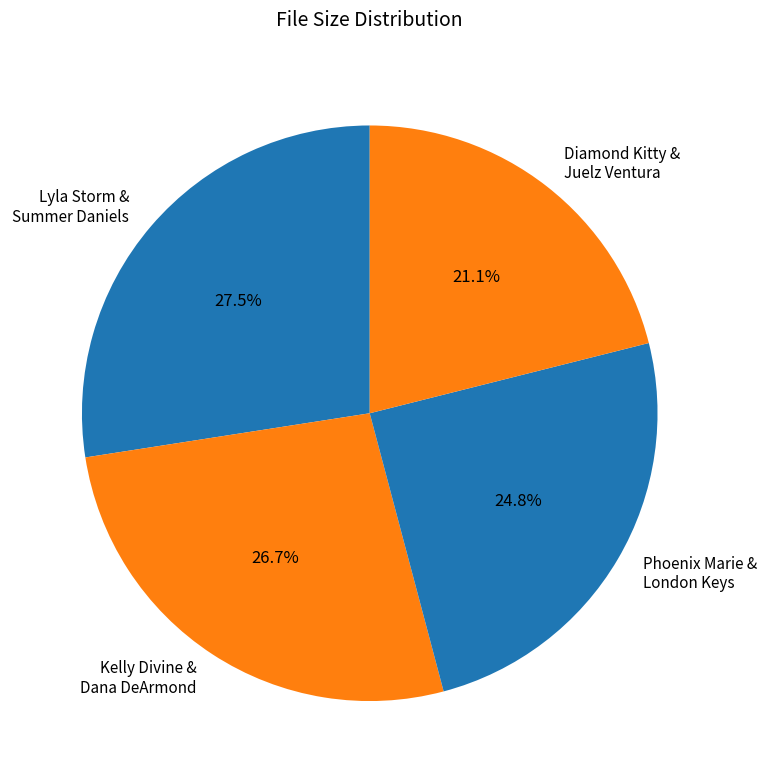

What is the largest slice in the pie chart?

Lyla Storm & Summer Daniels